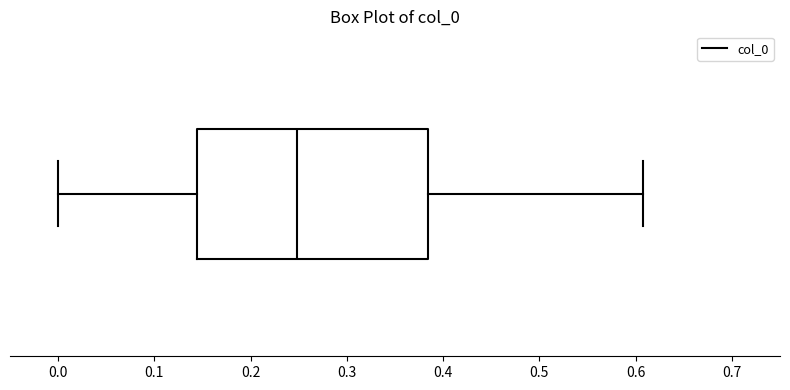

Read this box plot against the x-axis: the position of the median line, the range covered by the box, and the ends of both whiskers. The values are not printed on the chart, so give them approximately, as read against the axis.

median 0.25, box 0.14 to 0.38, whiskers 0.00 to 0.61